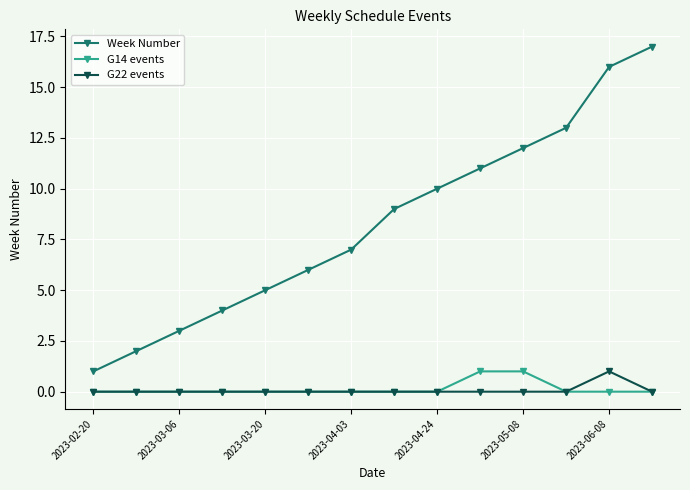

Which series has the widest spread of values?

Week Number